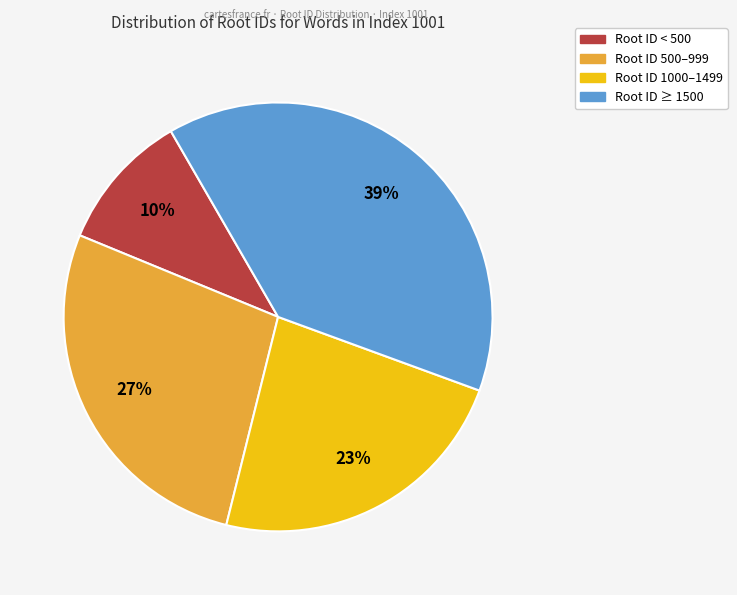

To the nearest percent, what is the average slice percentage?

25%